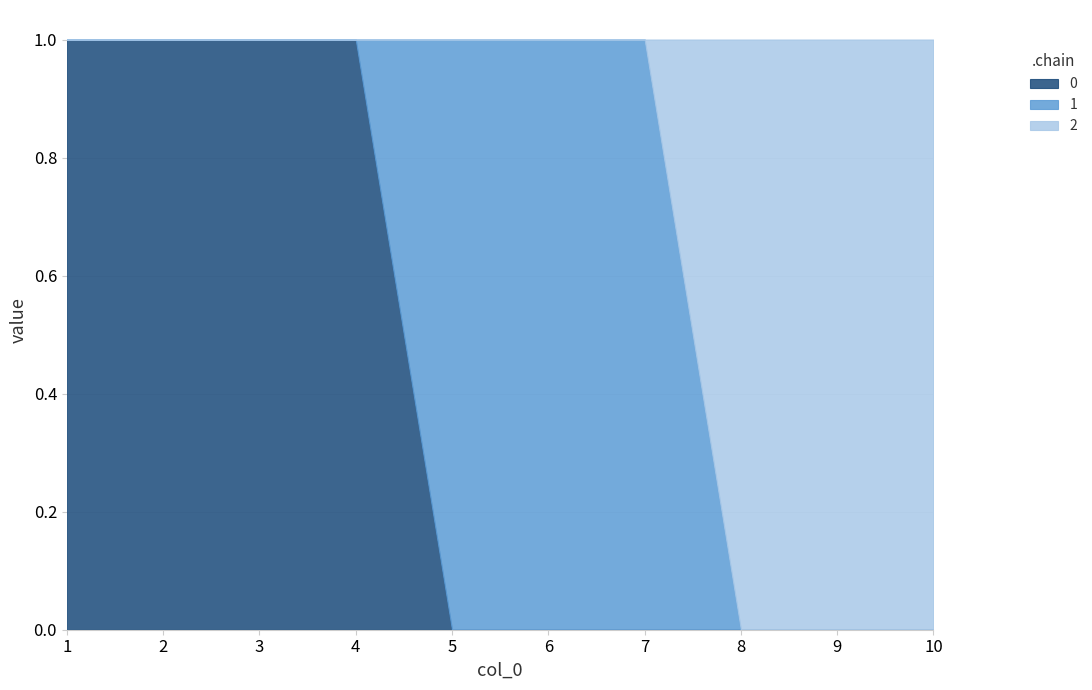

Between 8 and 1, which is larger?

1